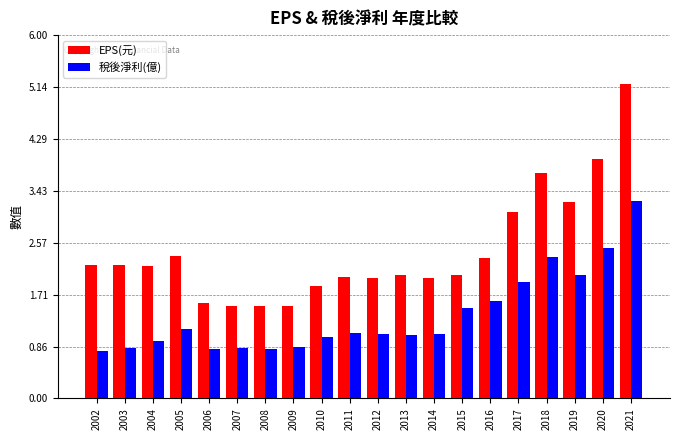

Rank the series by their average value, from highest to lowest.

EPS(元), 稅後淨利(億)